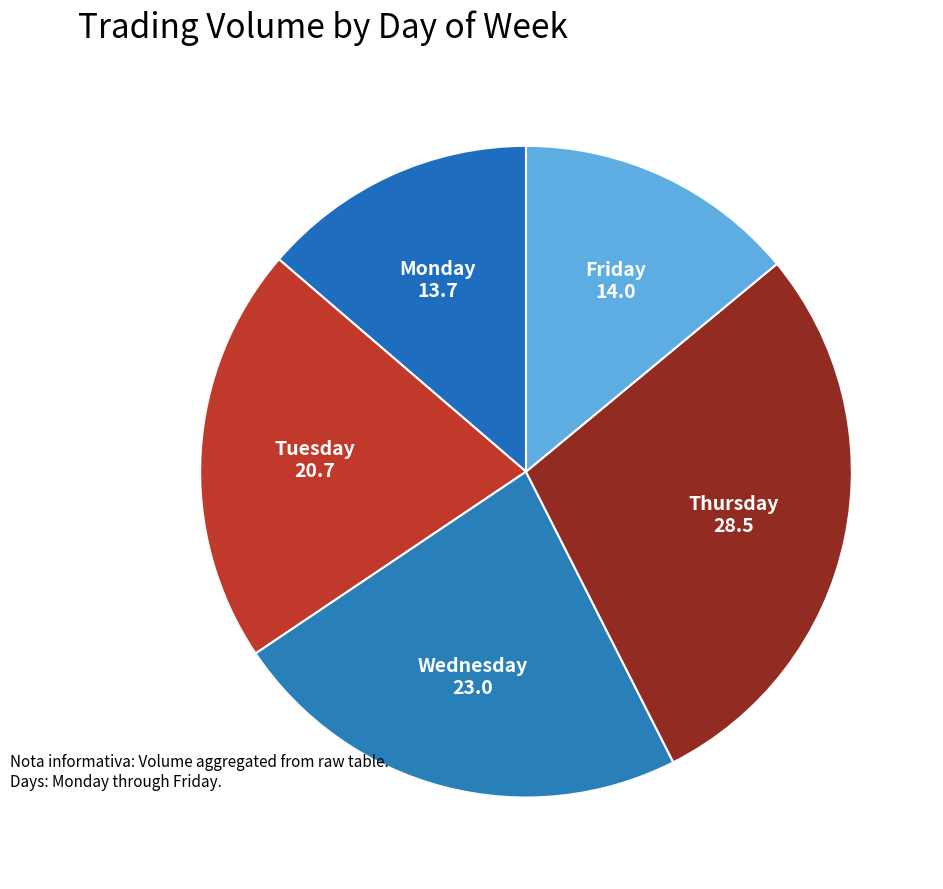

How many segments does this pie chart have?

5